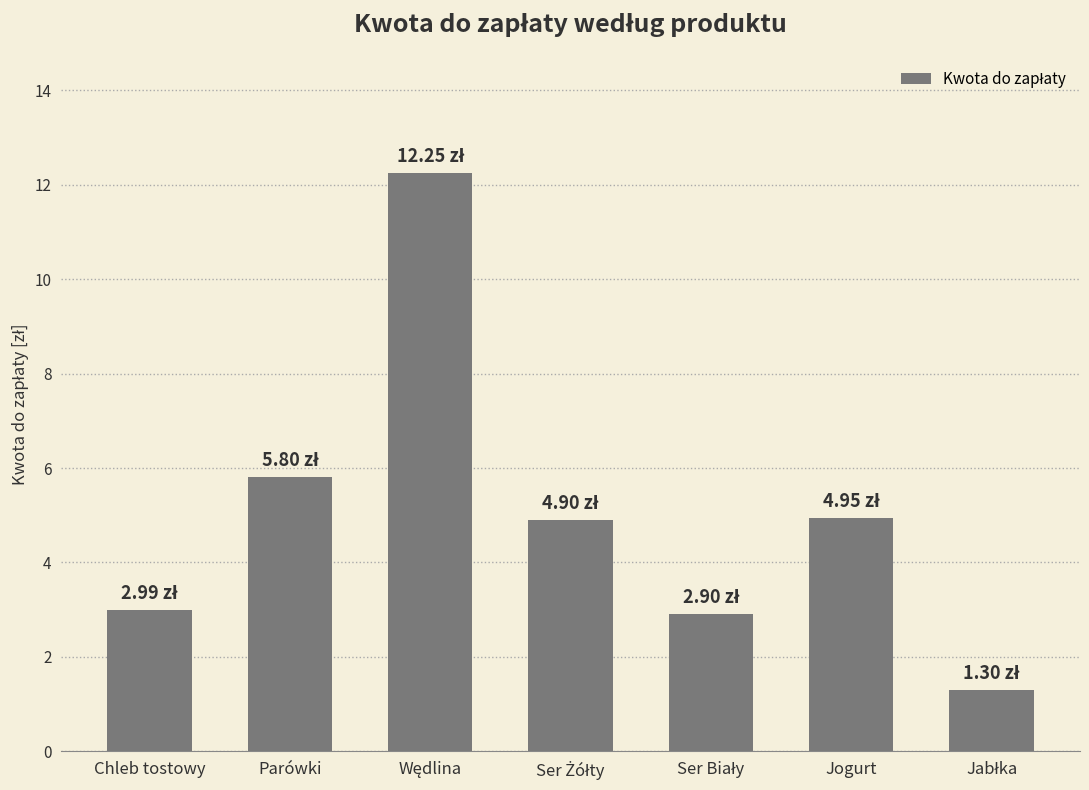

What is the sum of all values?

35.1